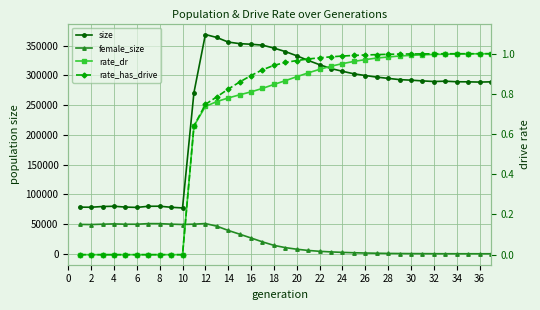

Is the value of rate_dr at 32 greater than the value of female_size at 28?

No